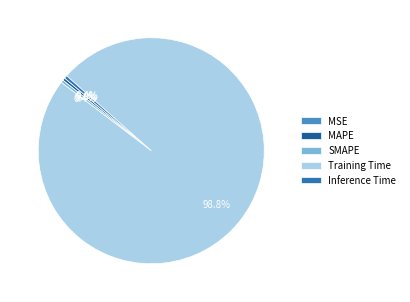

True or false: Inference Time accounts for 0% of the total.

True